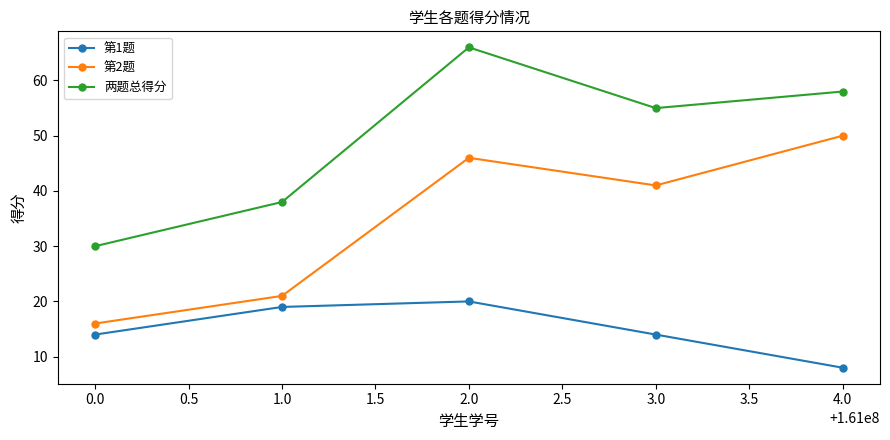

Where is the first local minimum for 第2题?

3.0